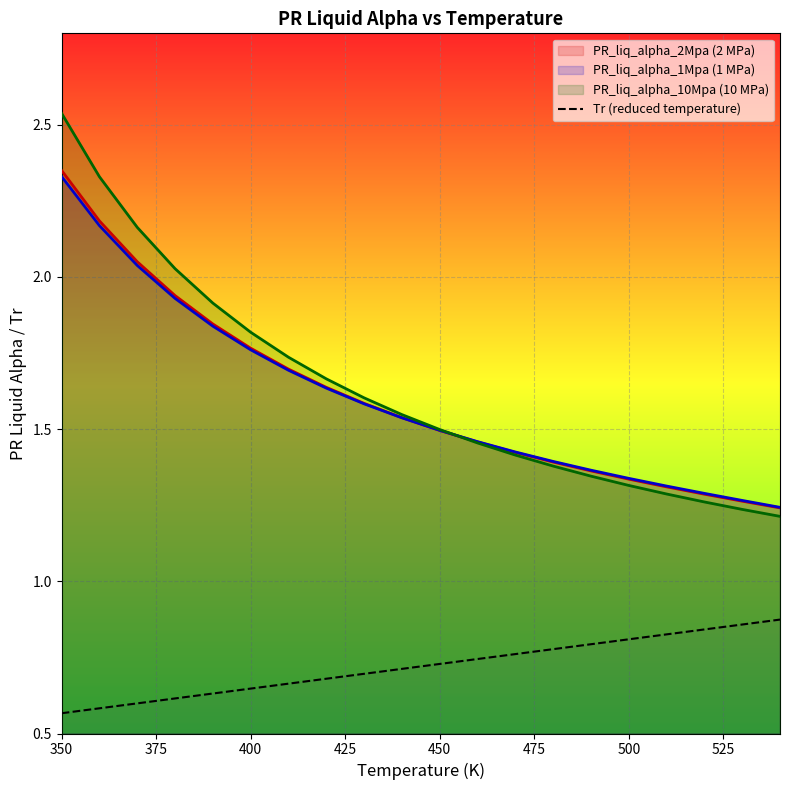

Which series has the widest spread of values?

PR_liq_alpha_10Mpa (10 MPa)